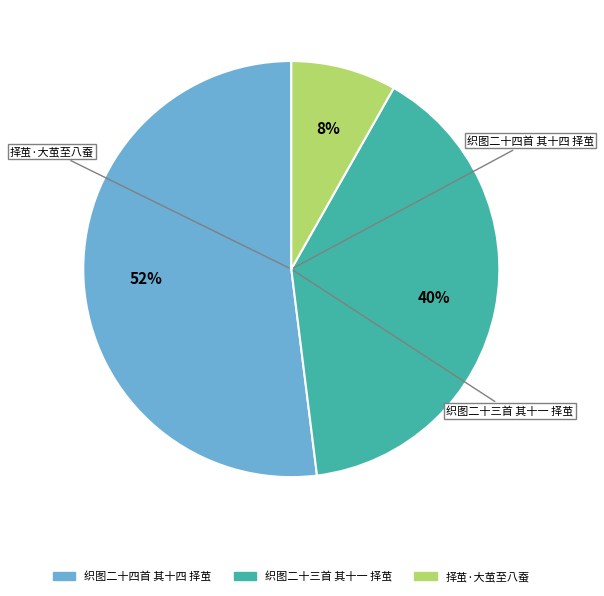

Which category has the smallest portion of the pie?

择茧·大茧至八蚕